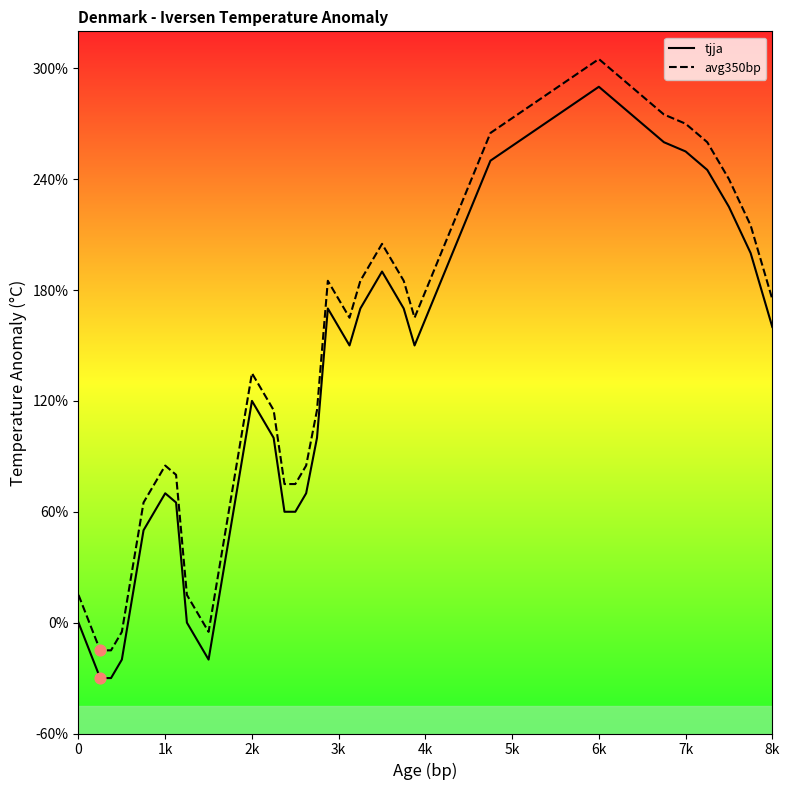

At how many categories does at least one series exceed 0?

33